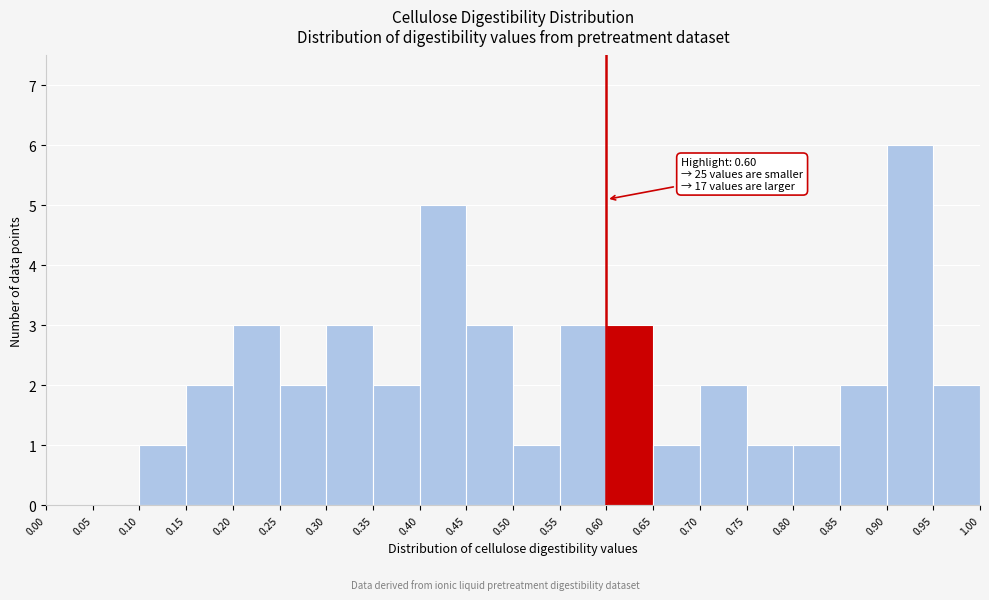

Over which range of the x-axis is the bar tallest?

0.90 to 0.95